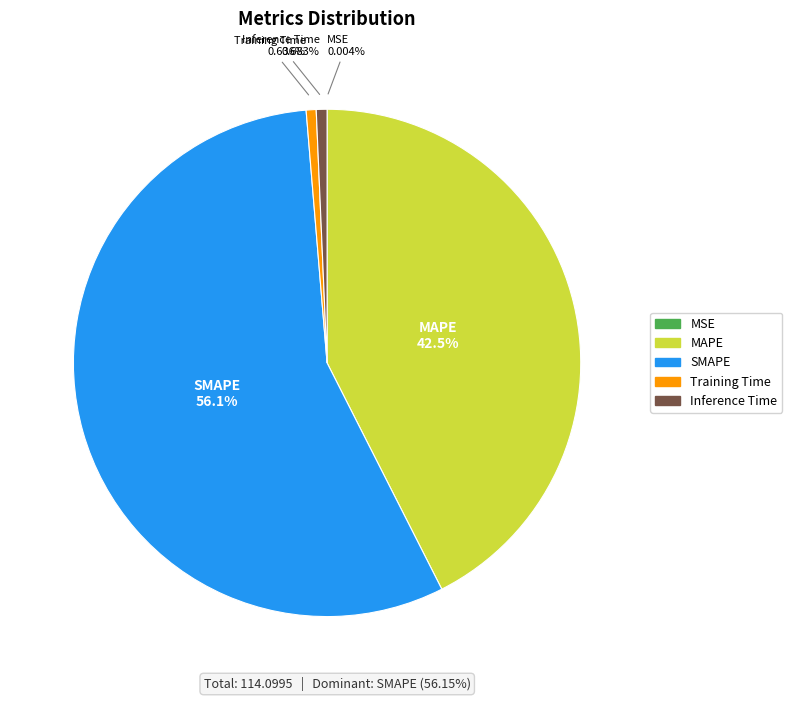

What is the largest slice in the pie chart?

SMAPE